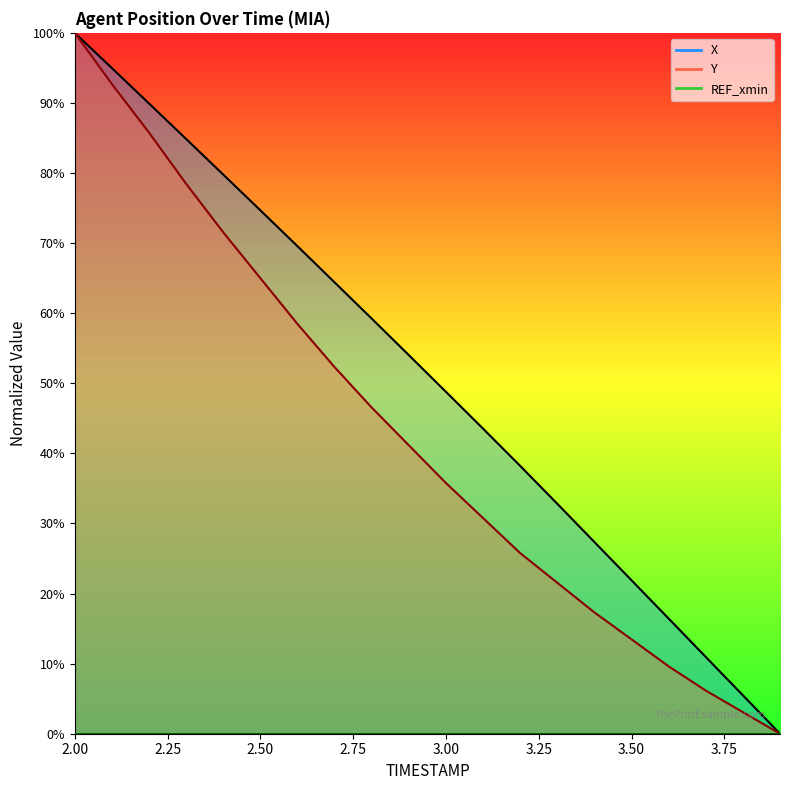

At which category is the sum across all series the highest?

2.0